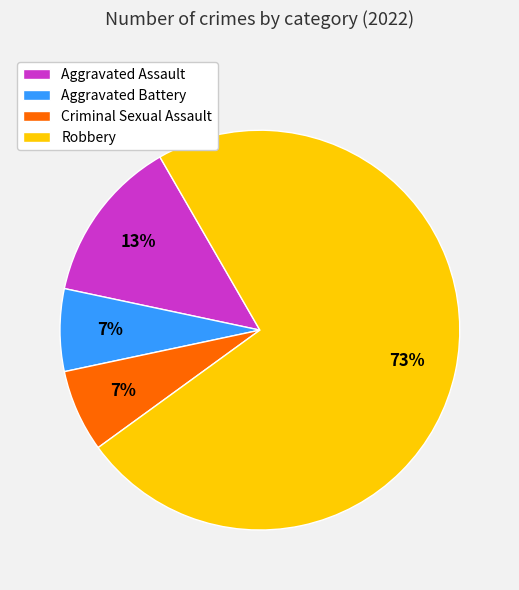

Is it true that Robbery is 73% of the pie?

True